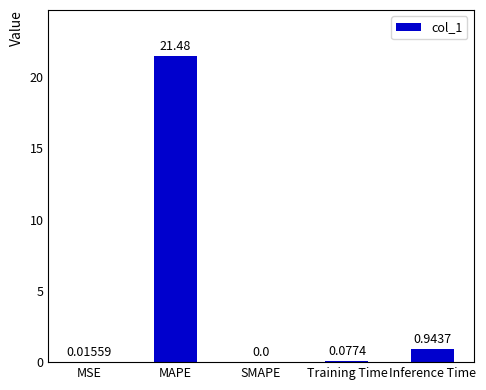

What is the sum of the values at MSE and Inference Time?

1.0